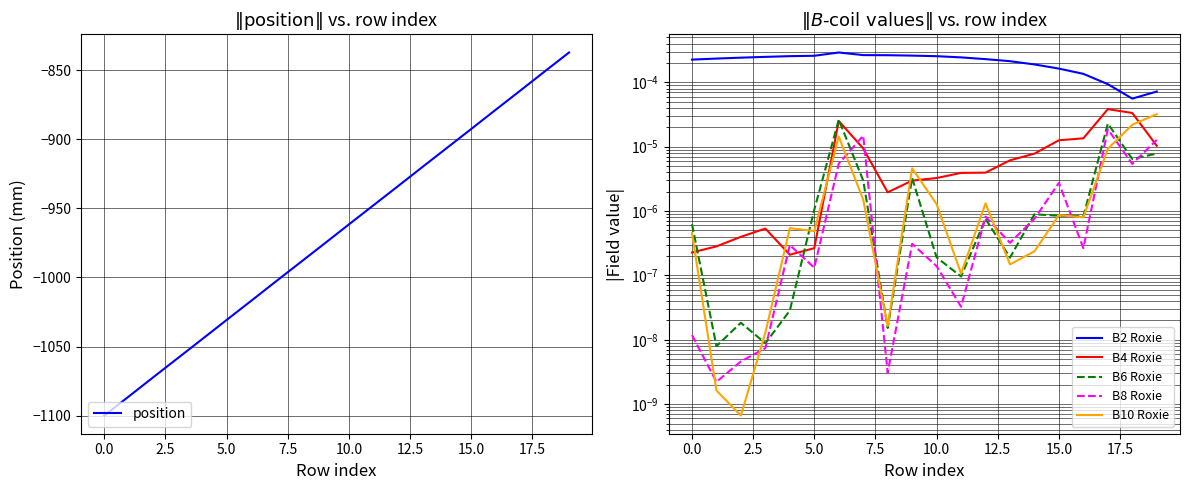

True or false: B8 Roxie and B2 Roxie cross at least once.

False